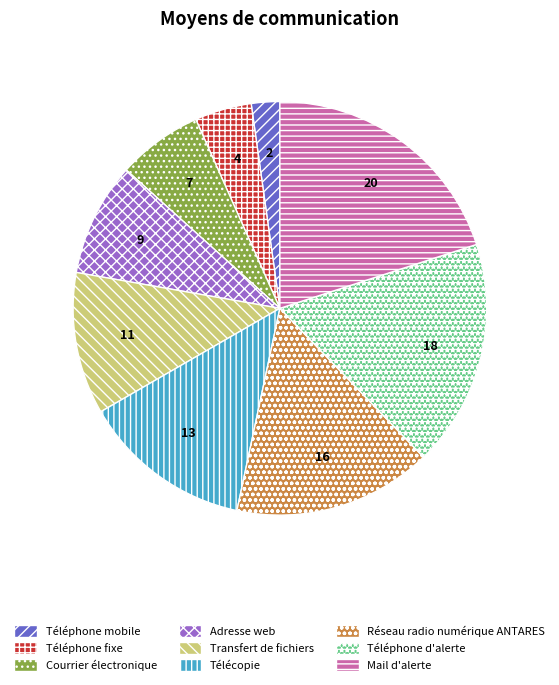

Is it true that Transfert de fichiers is 11% of the pie?

True